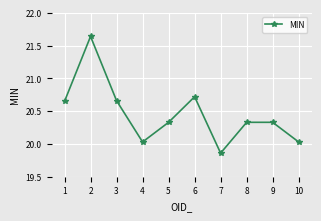

How many interior local valleys (lower than both neighbors) does the data have?

2